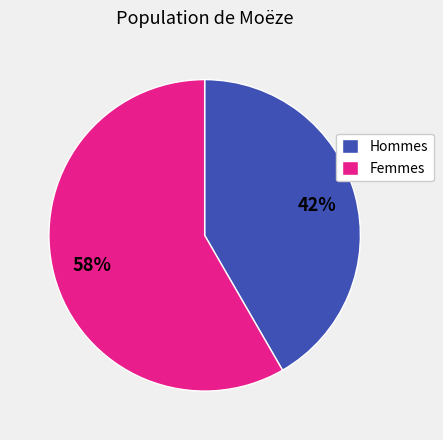

Does any single category account for the majority?

Yes